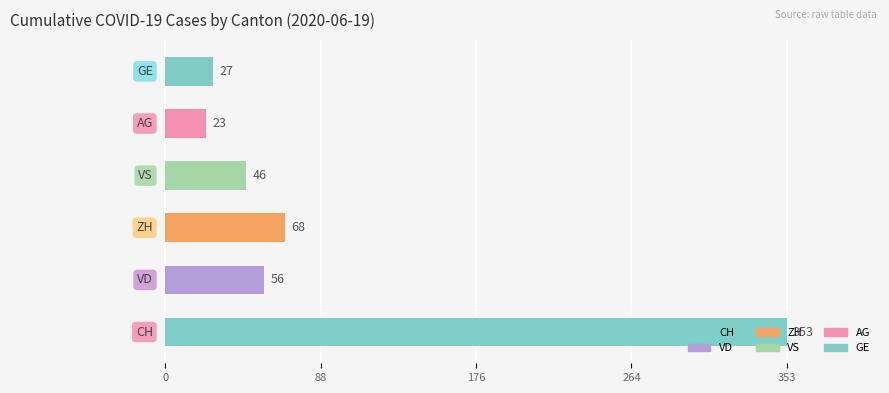

What is the difference between the second highest and minimum values?

45